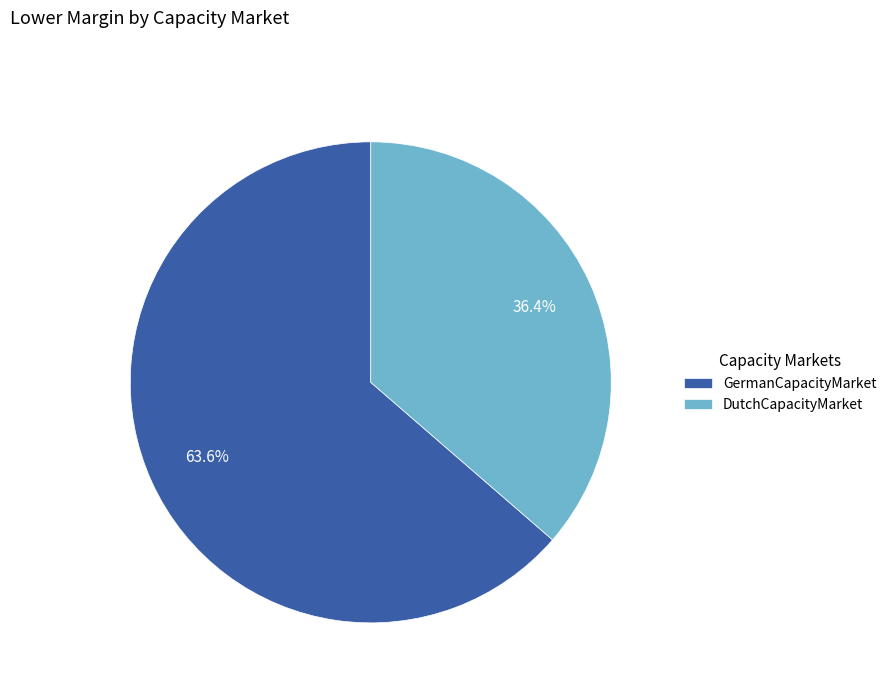

Which slice is the smallest?

DutchCapacityMarket